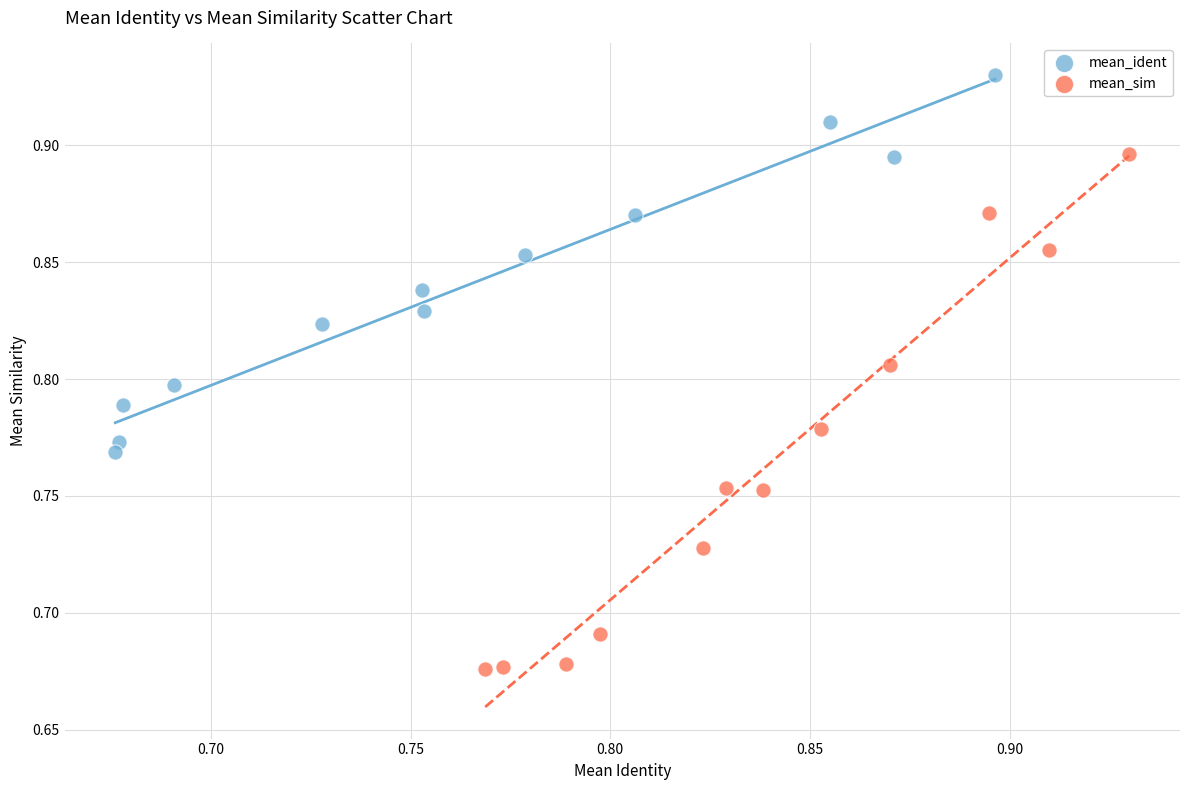

Which series reaches the maximum Y coordinate?

mean_ident